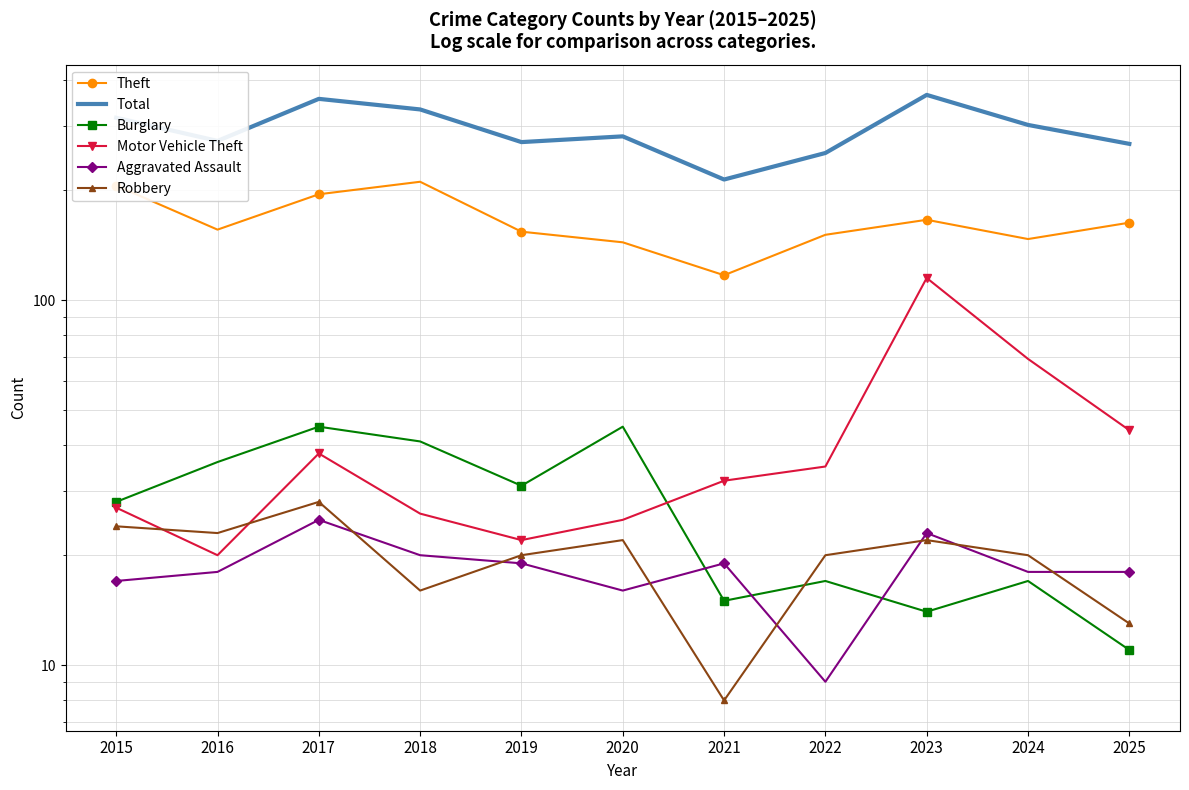

True or false: Aggravated Assault has more than 1 interior local peaks.

True